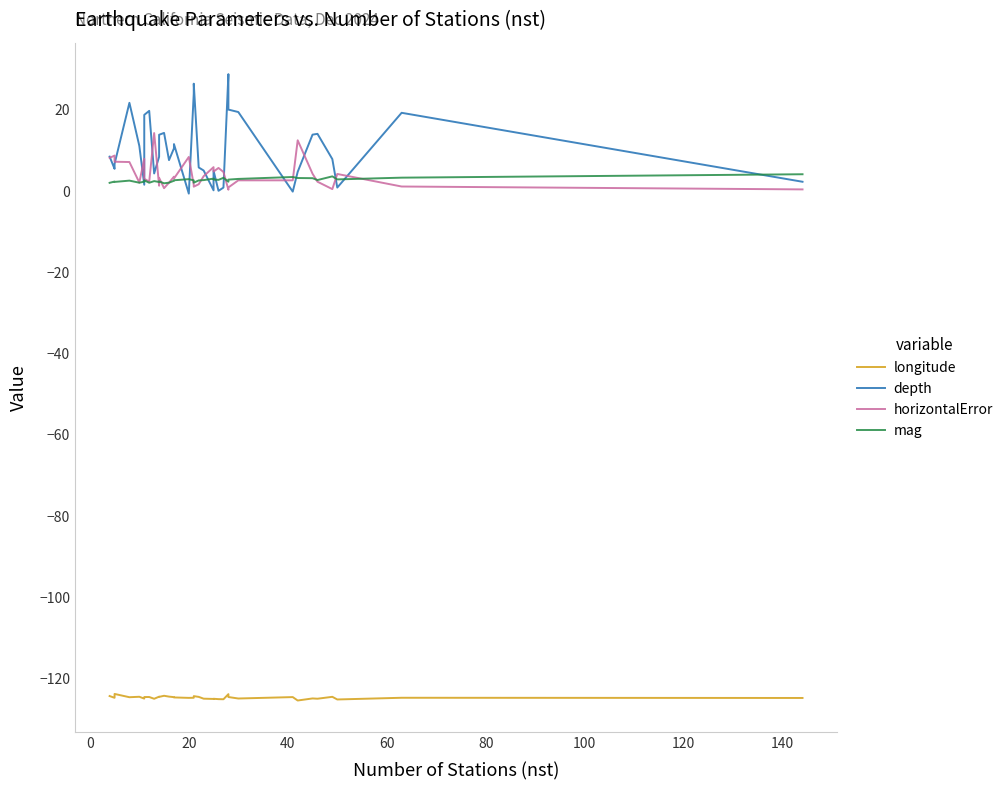

How many interior local valleys does the mag series have?

10